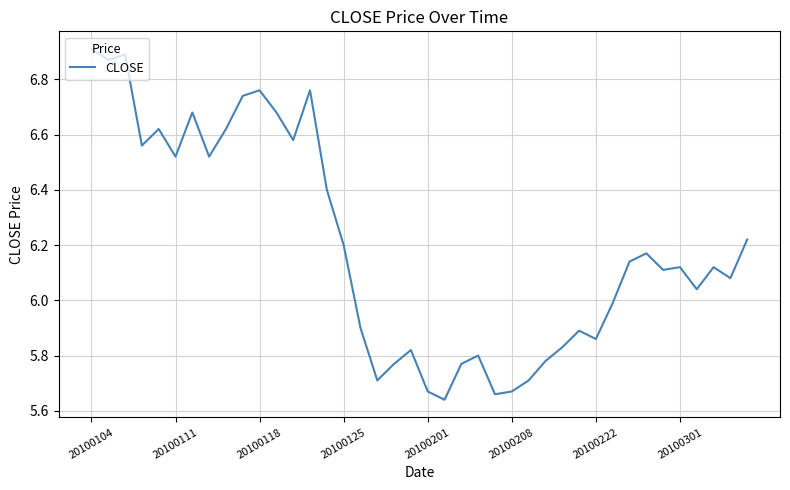

What is the difference between the maximum and minimum values?

1.3